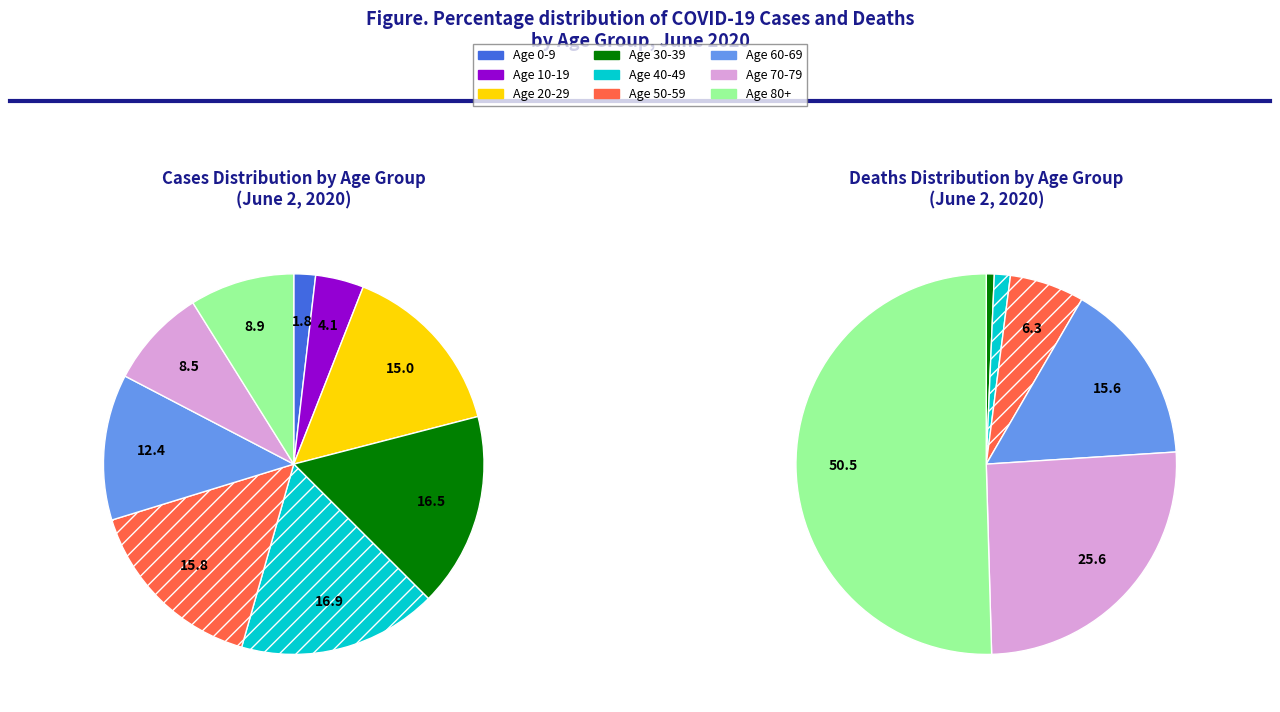

The 30-39 slice represents 27% of the pie. True or false?

False